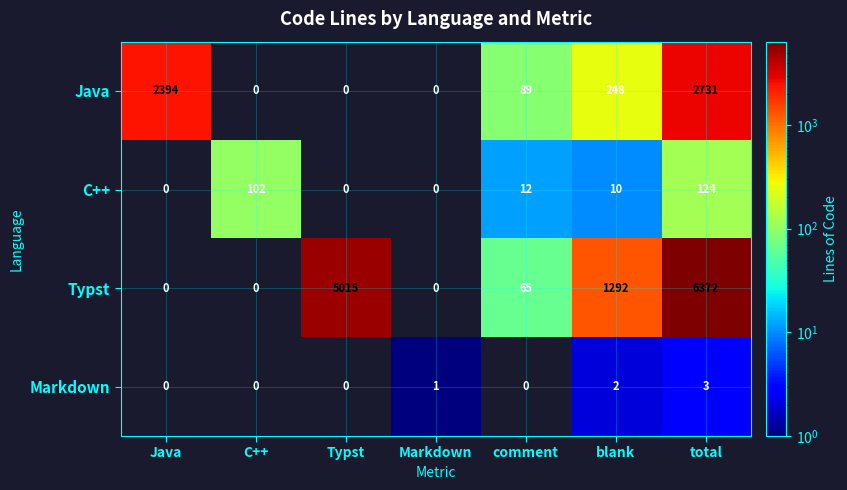

How many categories are shown in the chart?

7